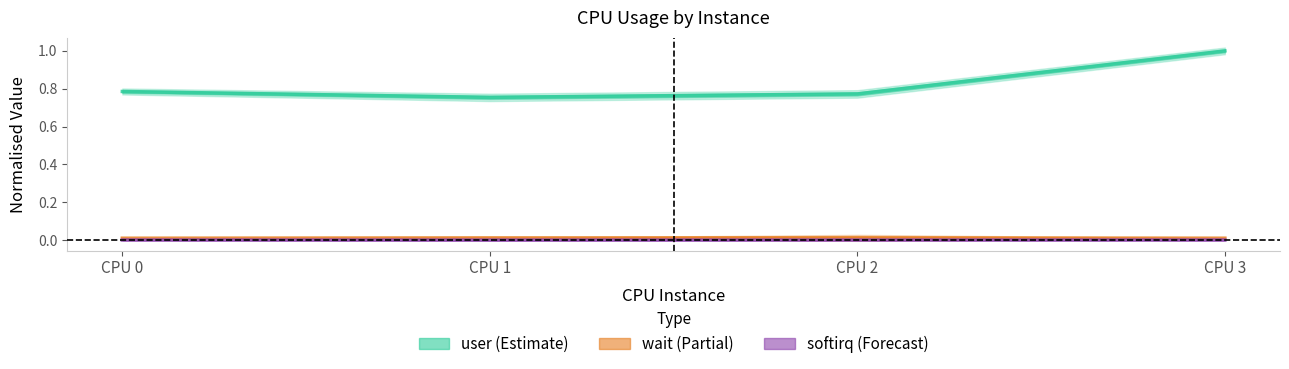

Reading left to right, transcribe all the data shown in this chart.

user: 0.8	0.8	0.8	1.0
wait: 0.0	0.0	0.0	0.0
softirq: 0.0	0.0	0.0	0.0